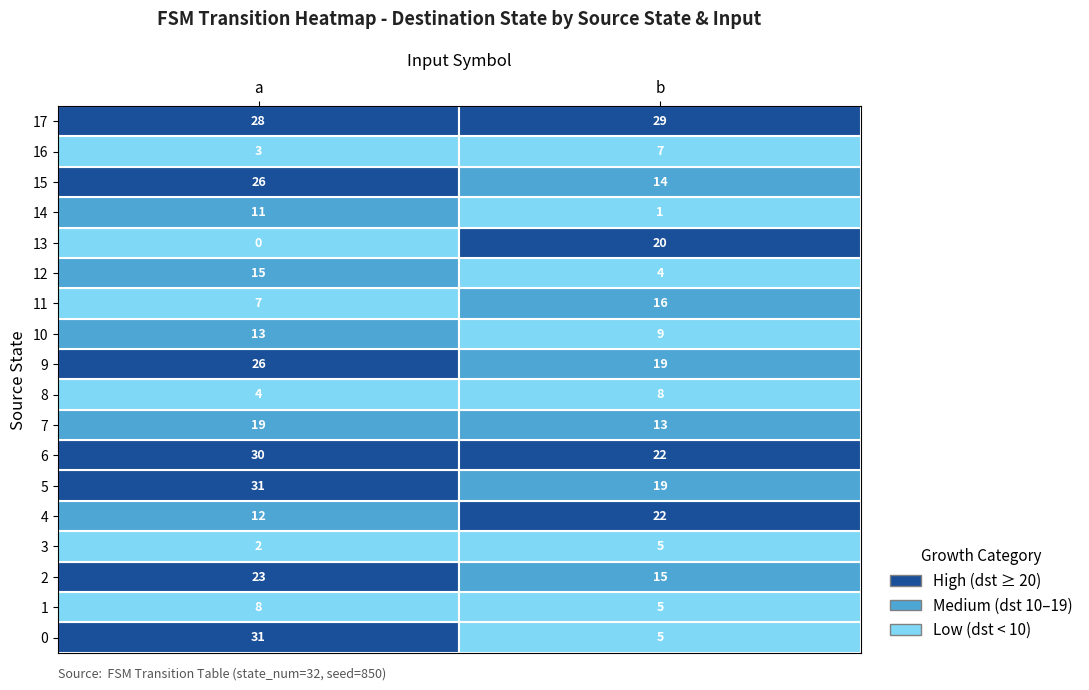

At 1, list the series in order from smallest to largest.

14, 12, 0, 1, 3, 16, 8, 10, 7, 15, 2, 11, 5, 9, 13, 4, 6, 17